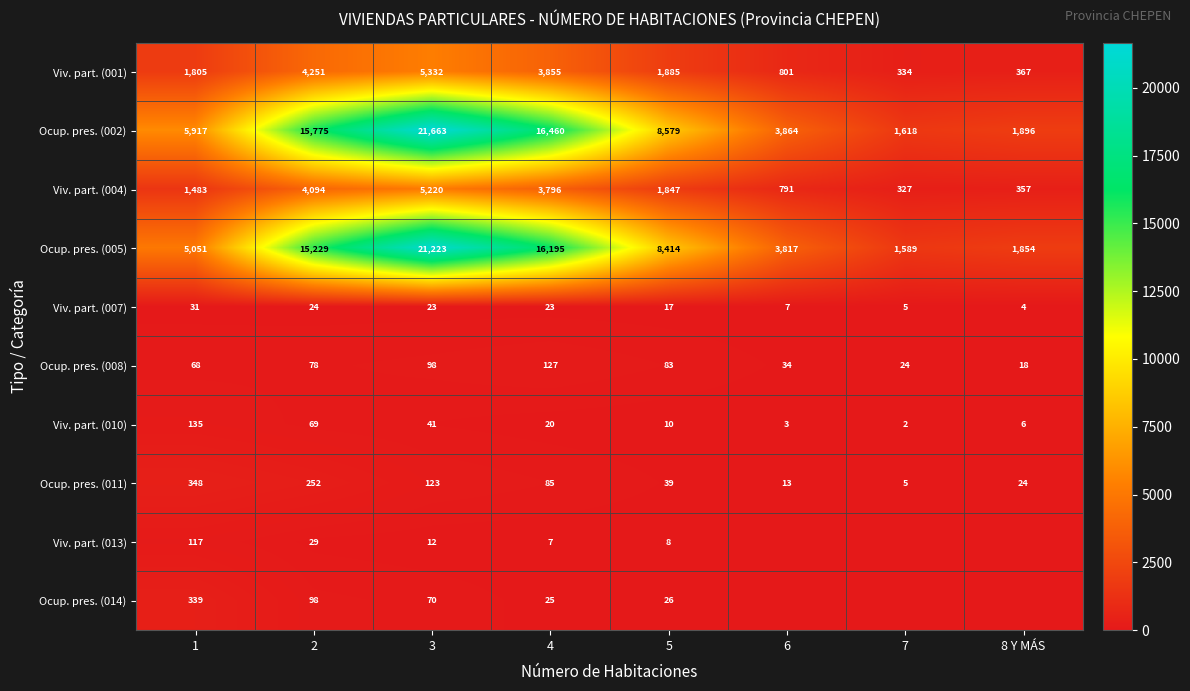

What is the greatest value displayed?

21663